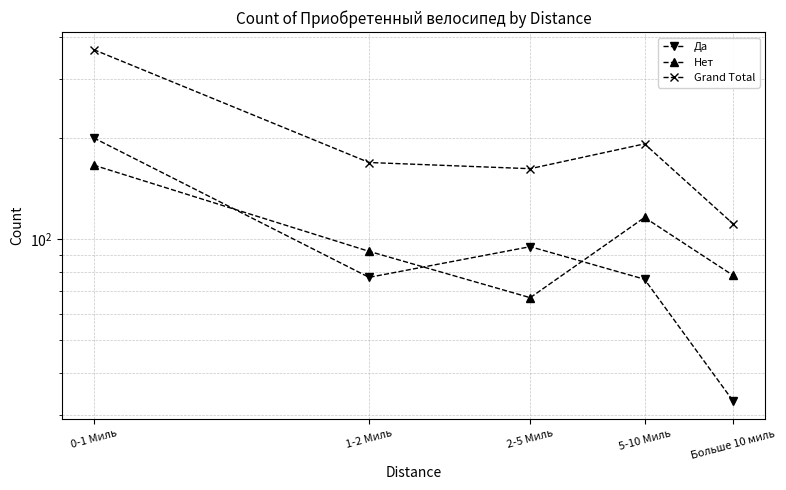

What are all the series names shown in the legend?

Да, Нет, Grand Total